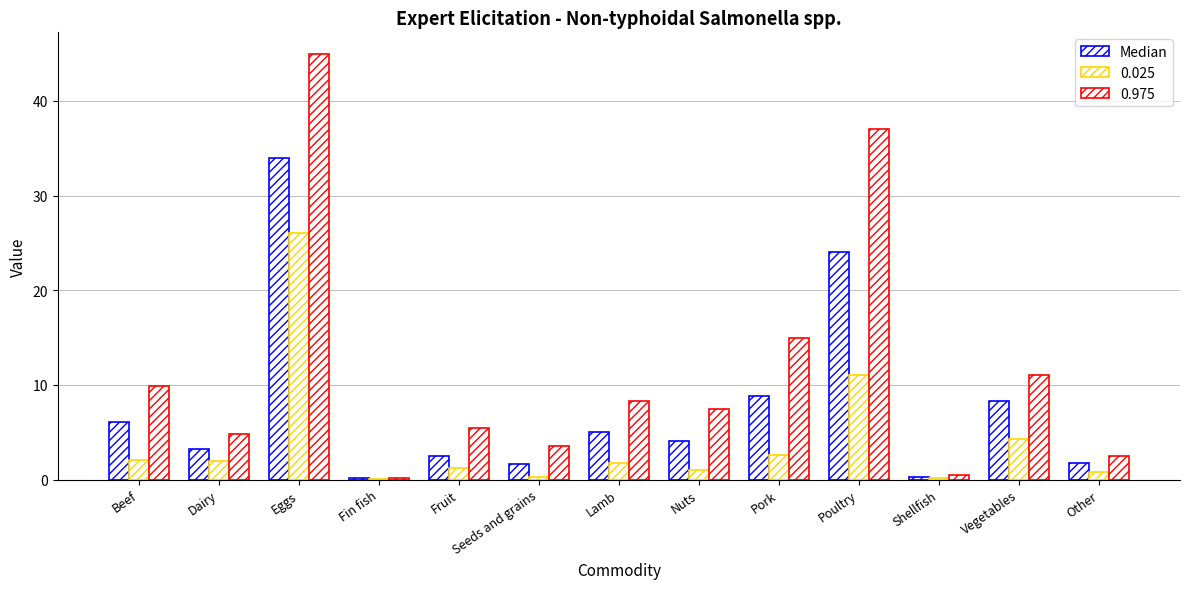

Are the bars grouped side by side (vs. stacked)?

Yes